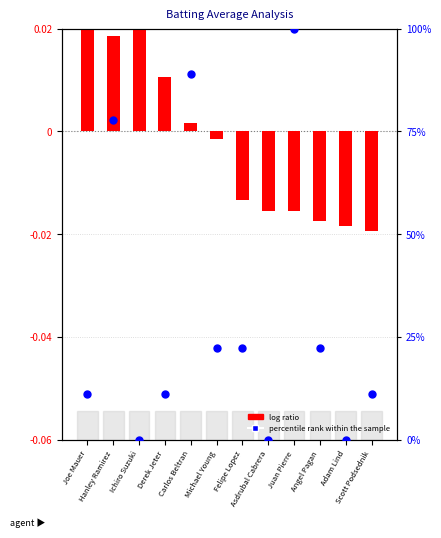

Which series reaches the maximum Y coordinate?

percentile rank within the sample